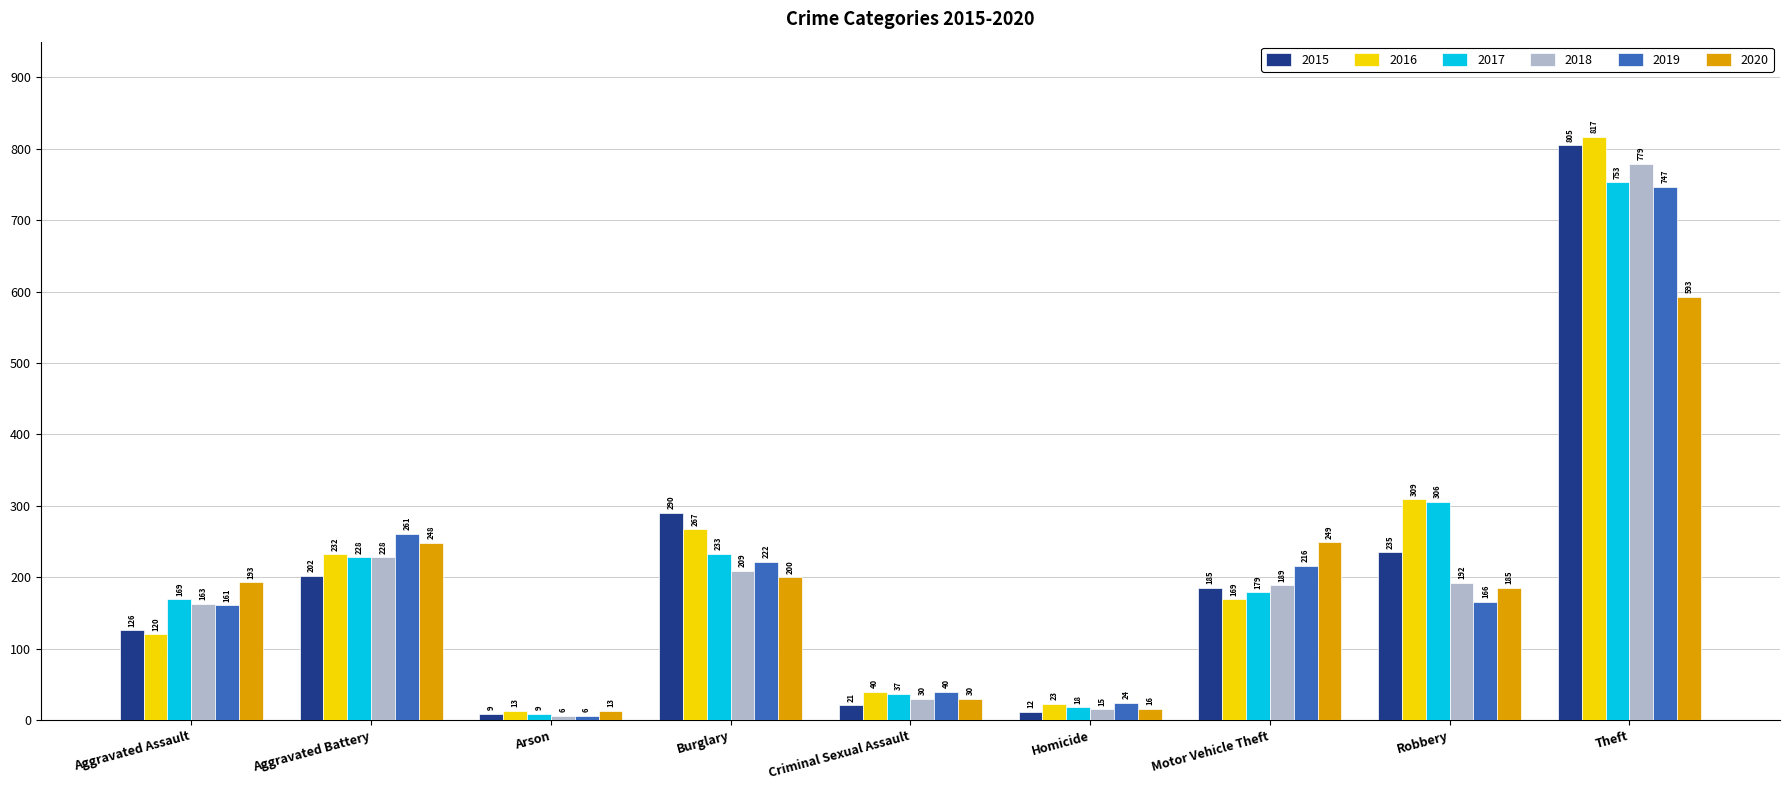

The 2015 series shows 235 at Robbery. True or false?

True